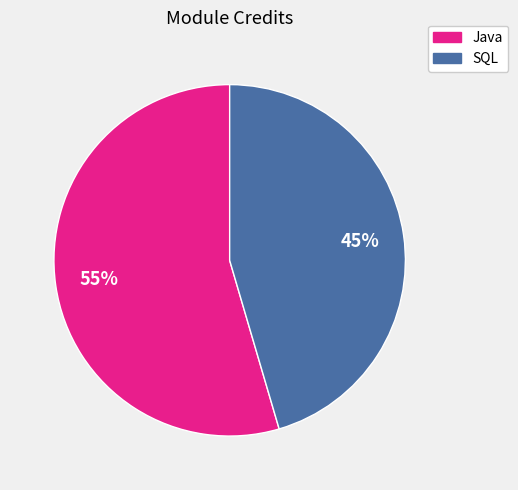

Which slice is the smallest?

SQL